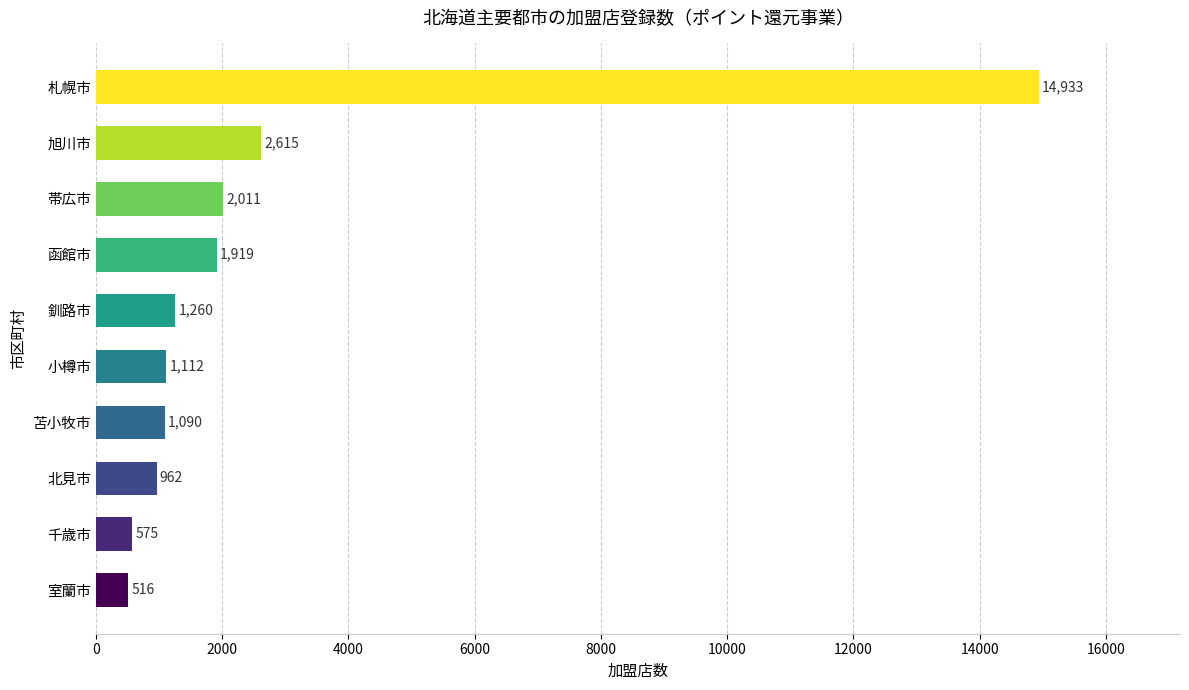

Reading bottom to top, what are all the values shown in this chart?

516	575	962	1090	1112	1260	1919	2011	2615	14933